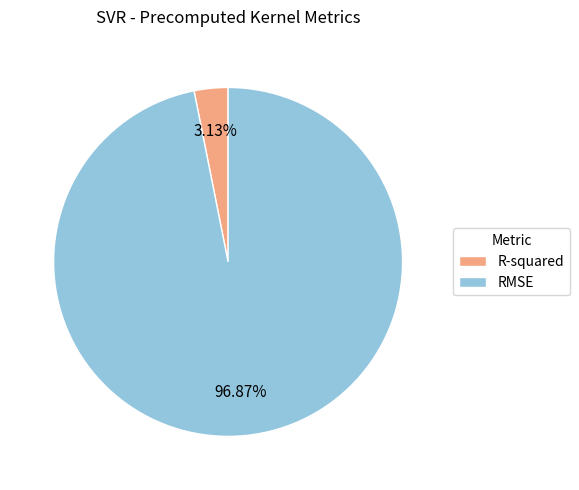

Is there a majority slice in this chart?

Yes